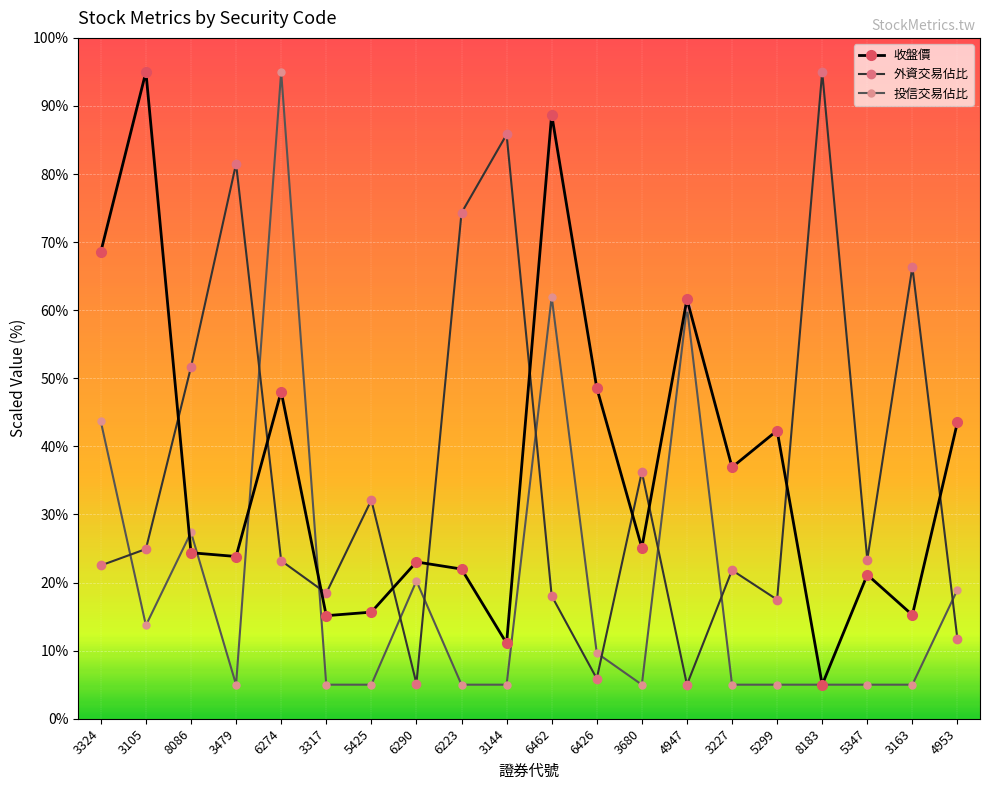

Rank the series at 3680 from lowest to highest value.

投信交易佔比, 收盤價, 外資交易佔比